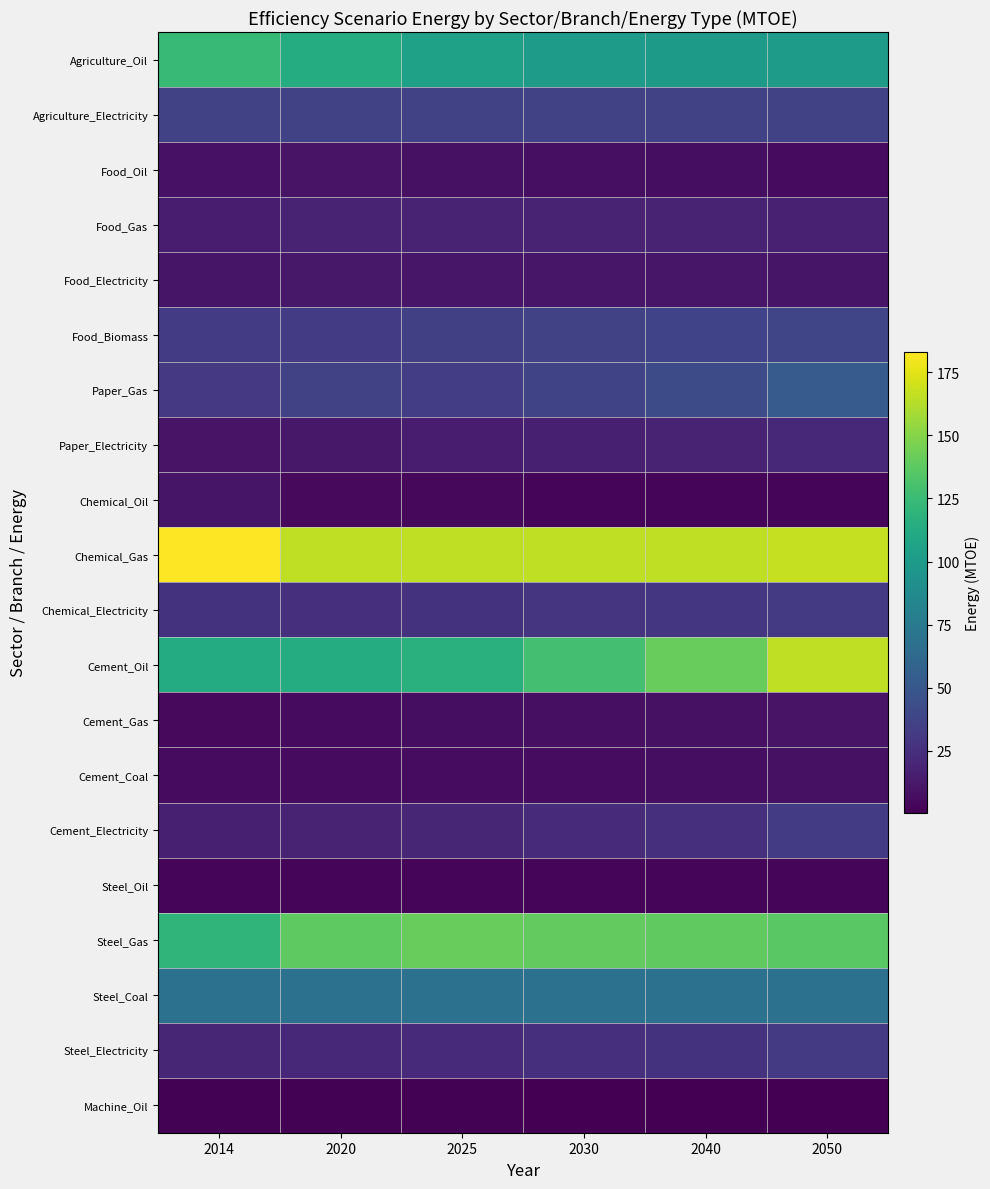

At which category is the sum across all series the highest?

2050